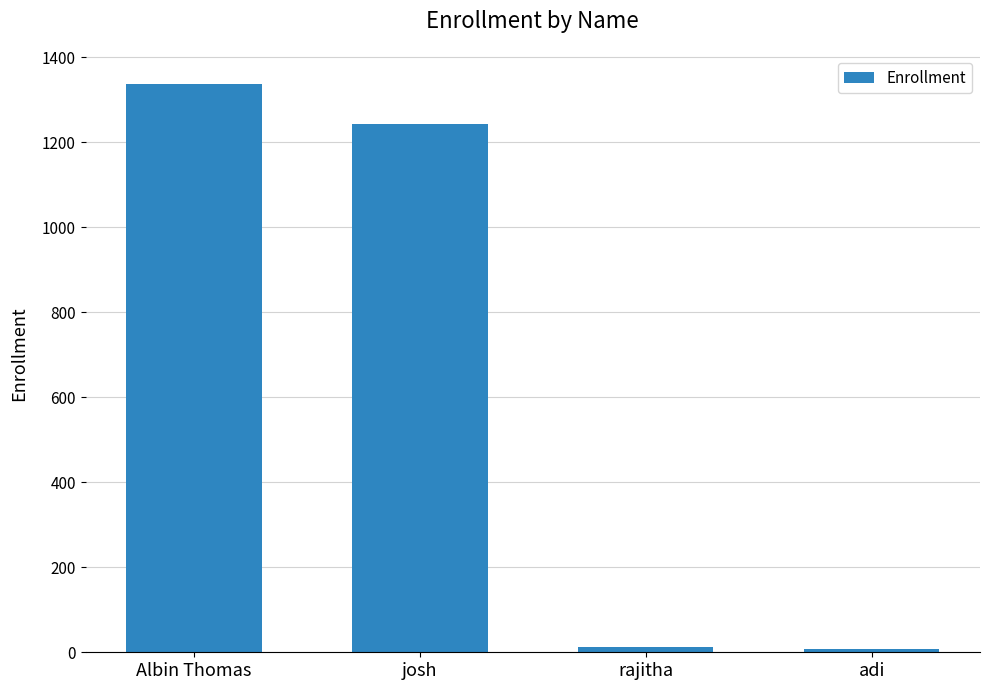

What is the average value?

650